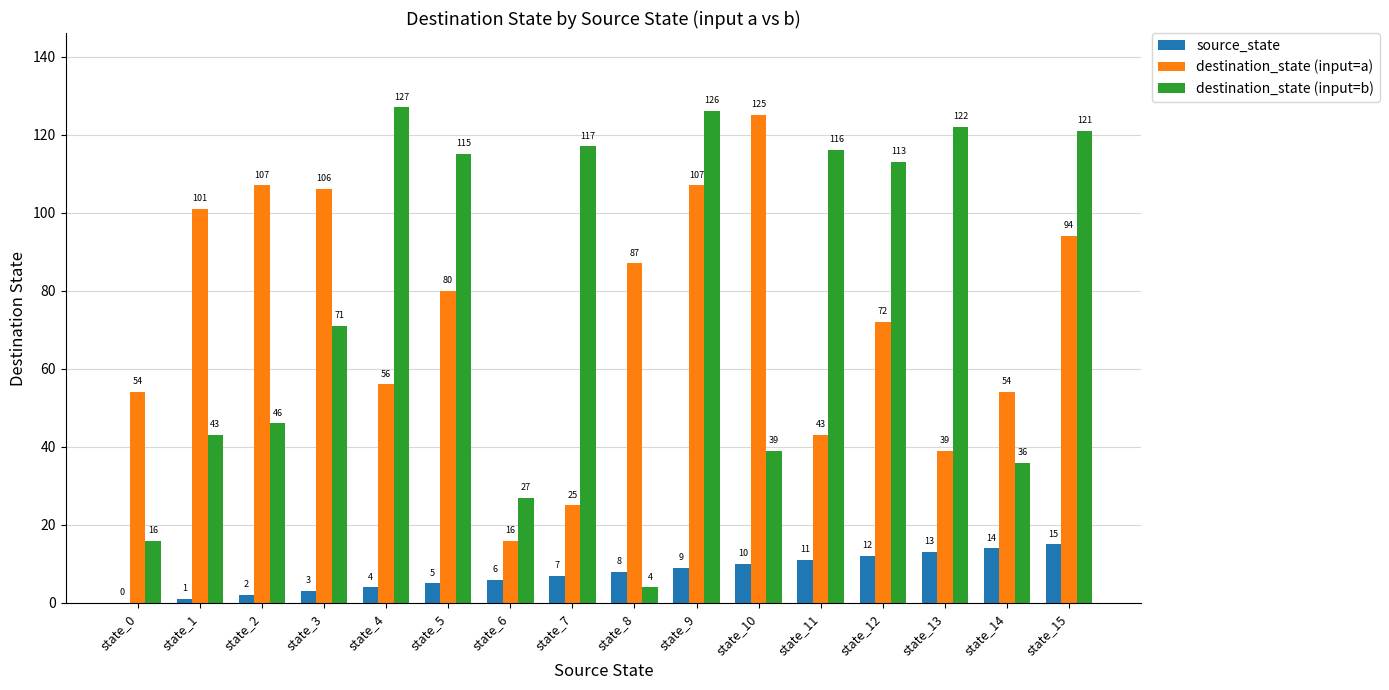

Where is destination_state (input=a) nearest to the value 70?

state_12